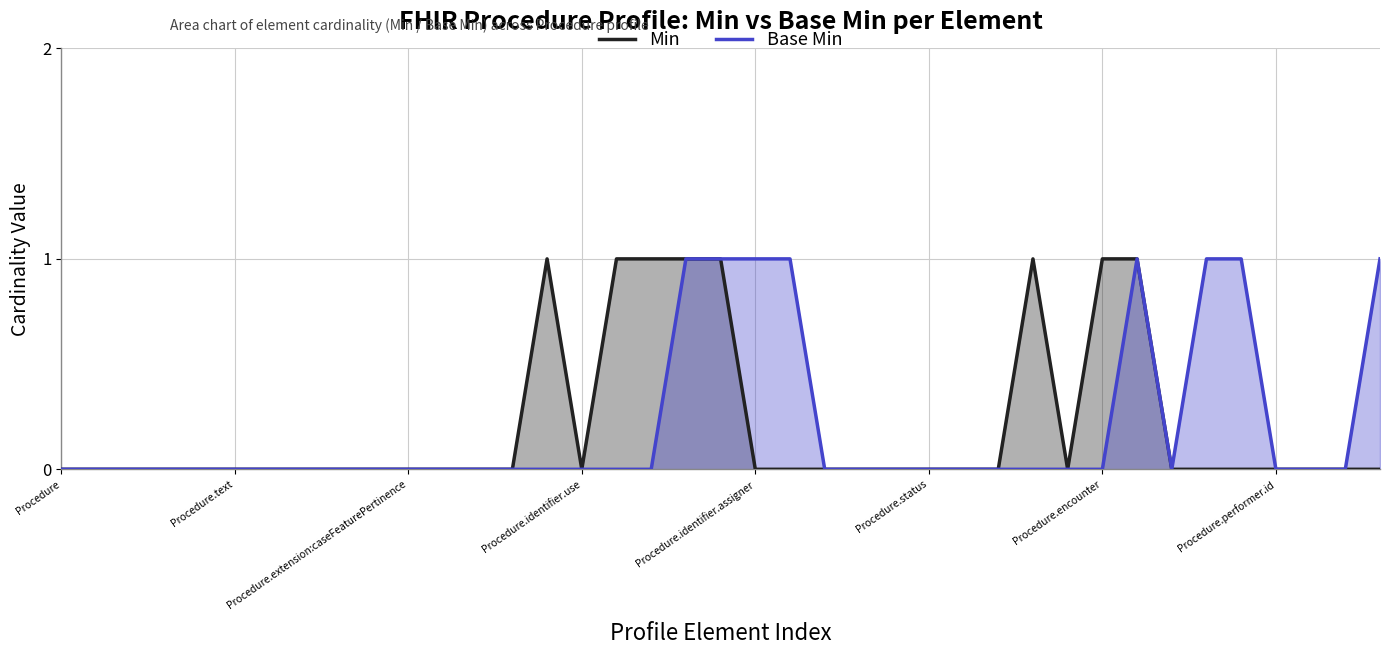

Rank the series by their maximum value, from highest to lowest.

Min, Base Min